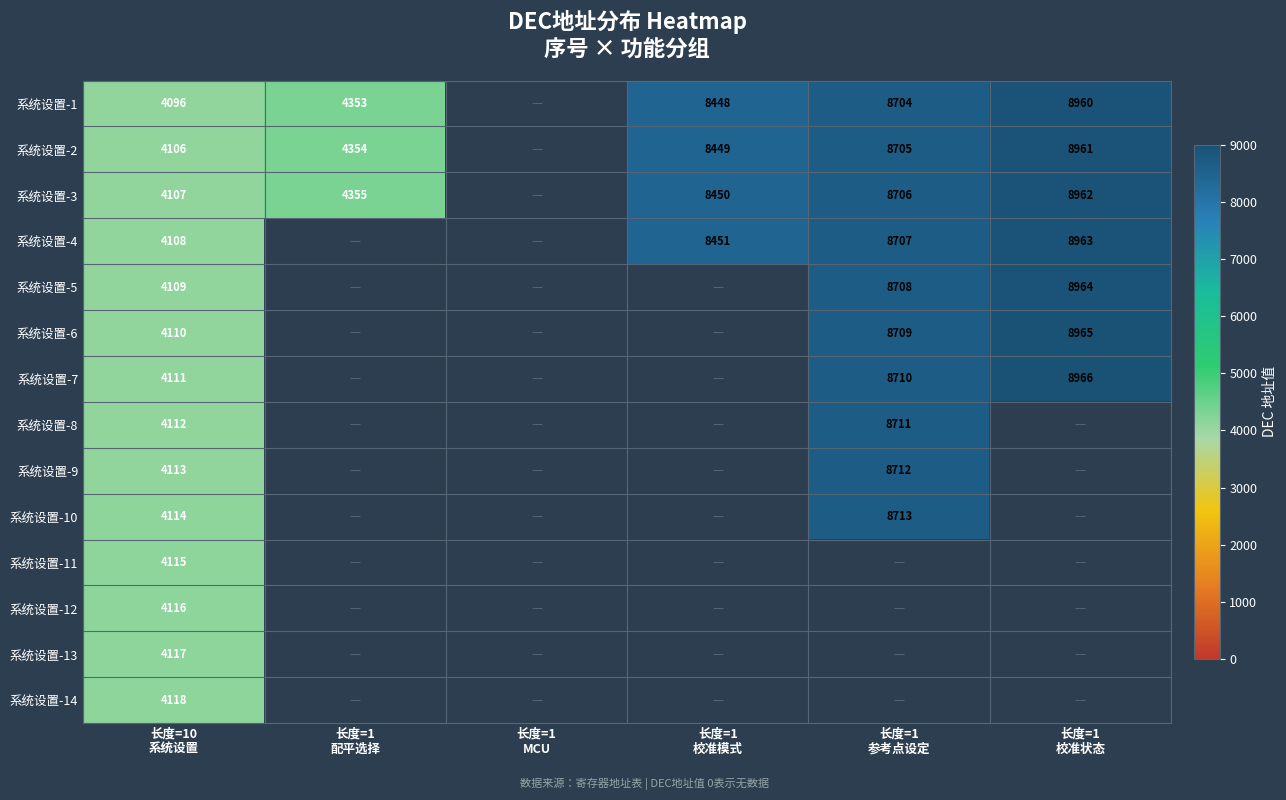

The value of 系统设置-1 at 长度=1 校准模式 is 2741.4. True or false?

False